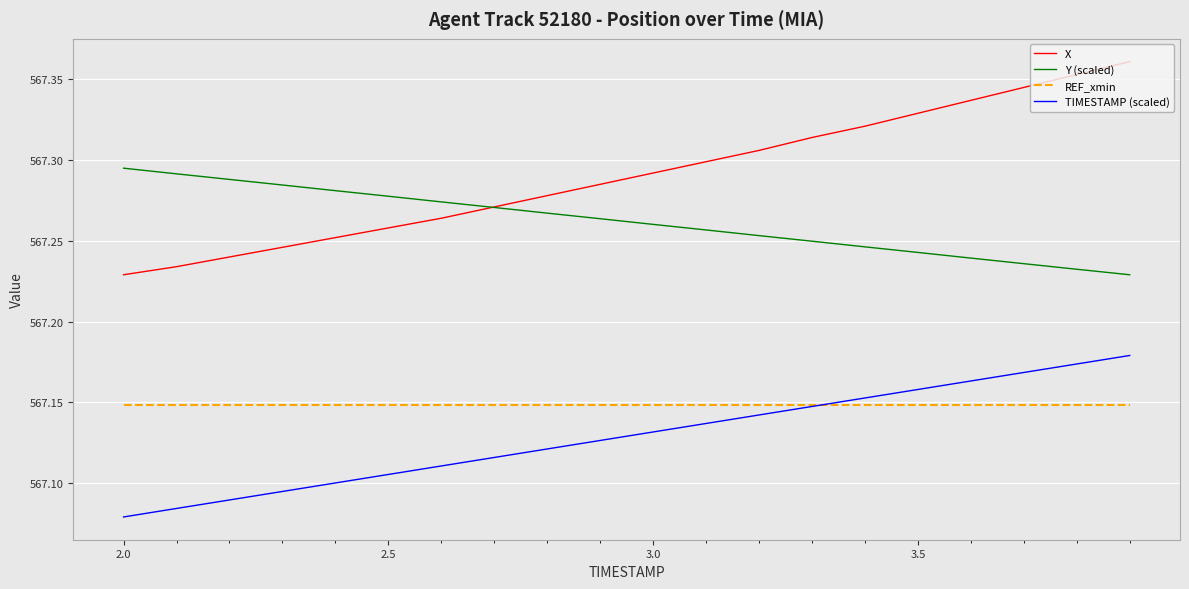

How many series are shown in this chart?

4